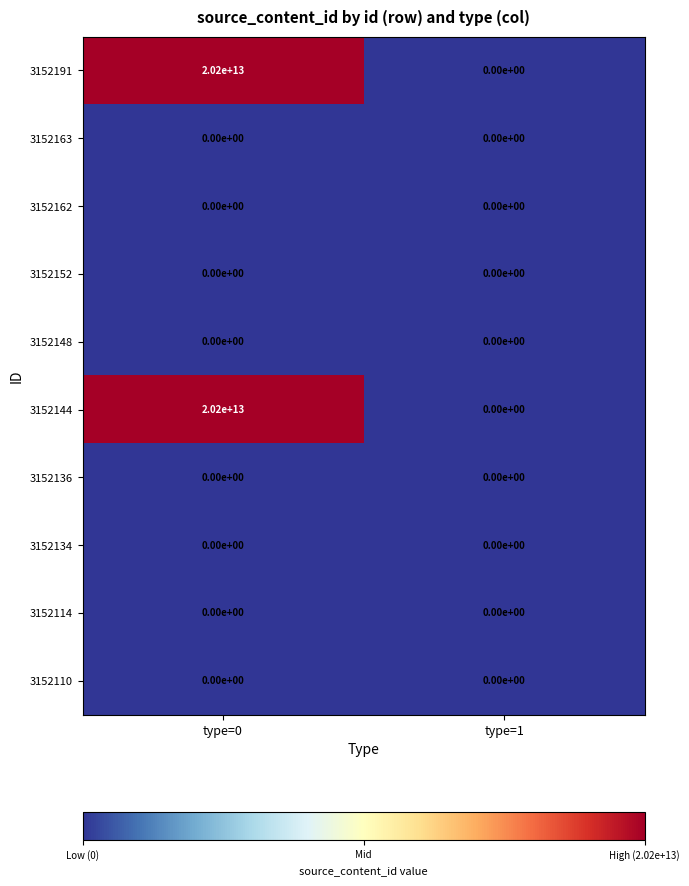

At which category is the sum across all series the highest?

type=0